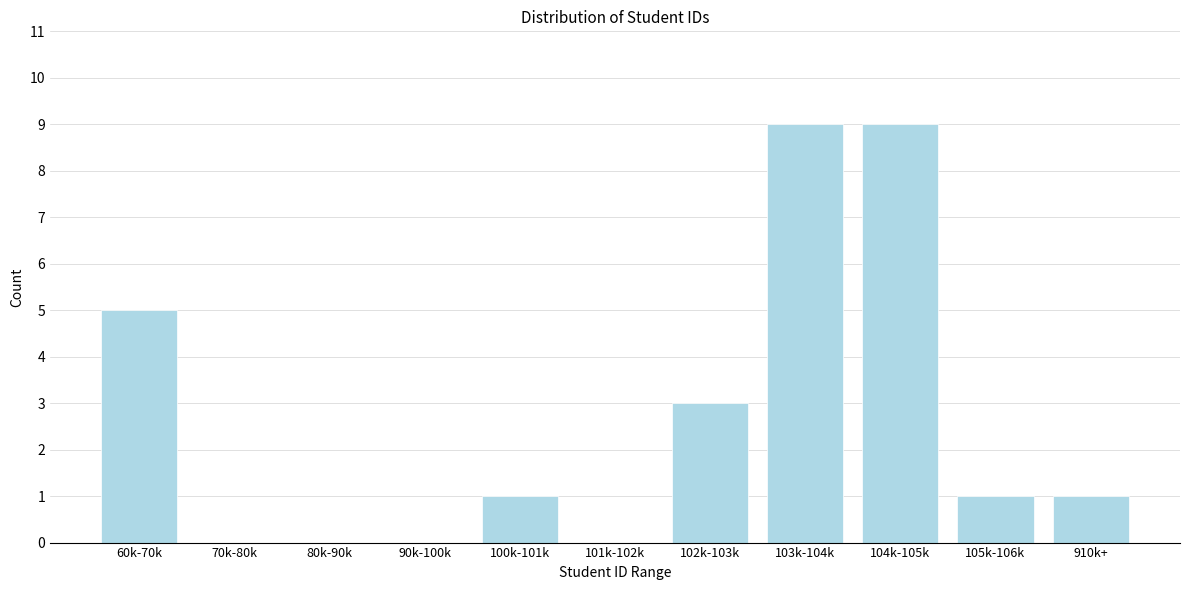

Reading left to right, transcribe all the data shown in this chart.

60k-70k=5	70k-80k=0	80k-90k=0	90k-100k=0	100k-101k=1	101k-102k=0	102k-103k=3	103k-104k=9	104k-105k=9	105k-106k=1	910k+=1